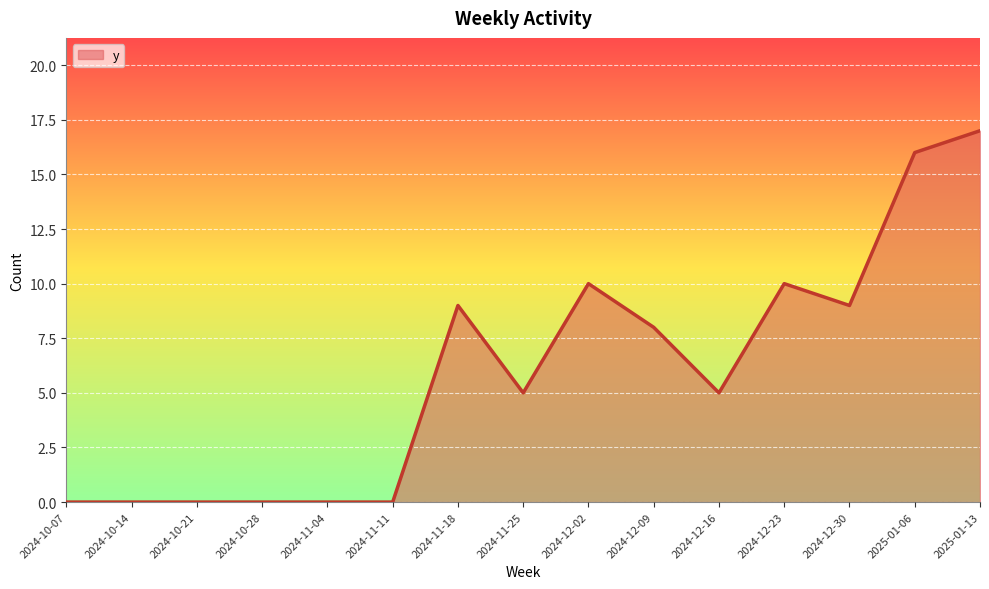

What is the difference between the maximum and second lowest values?

17